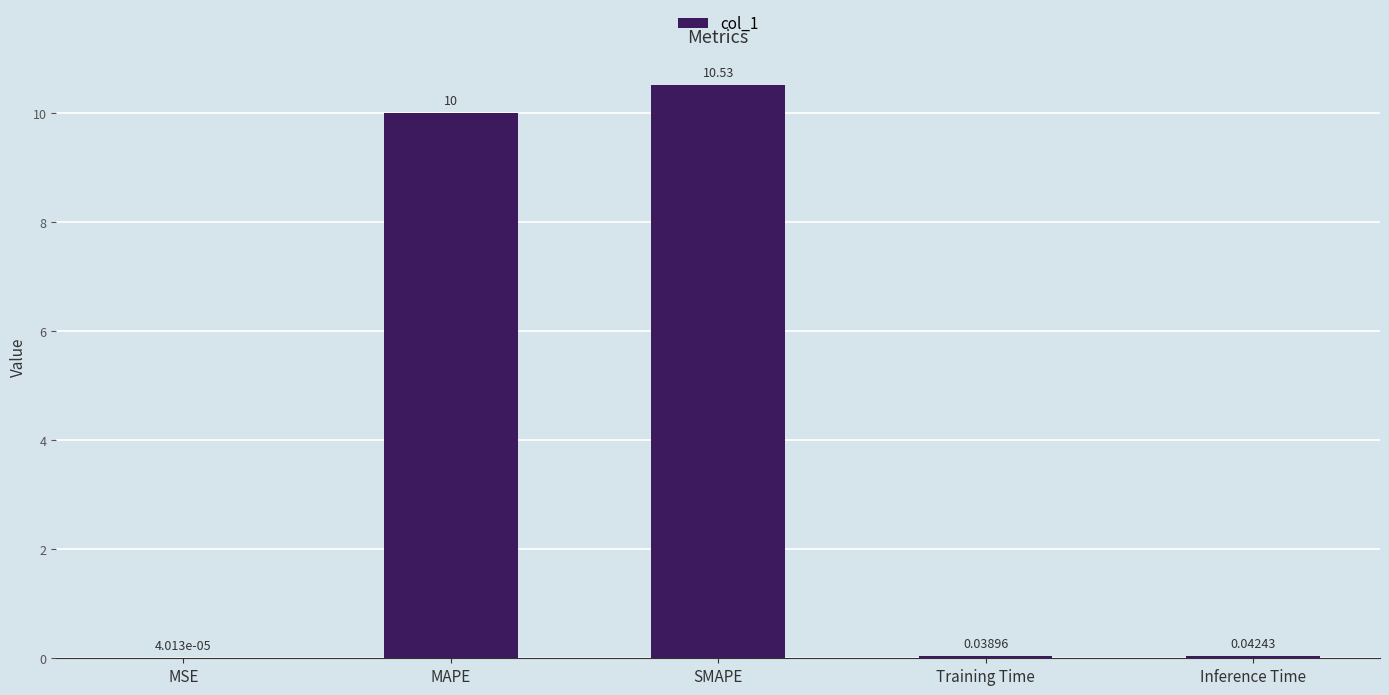

Are the bars grouped side by side (vs. stacked)?

No